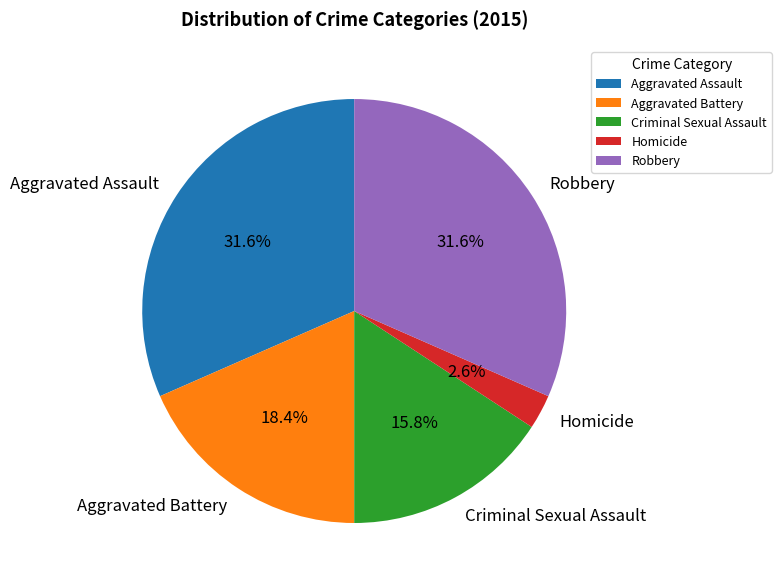

Does Aggravated Battery account for over 50% of the chart?

No